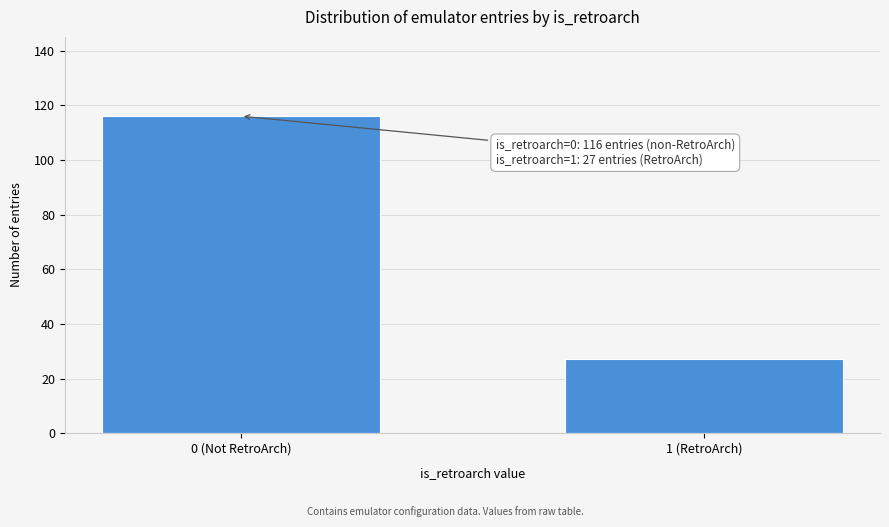

Reading right to left, extract all data points from this chart.

1 (RetroArch)=27	0 (Not RetroArch)=116